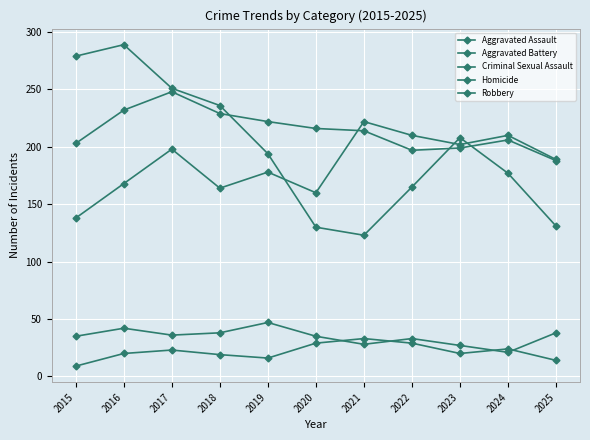

How many lines are shown in the chart?

5